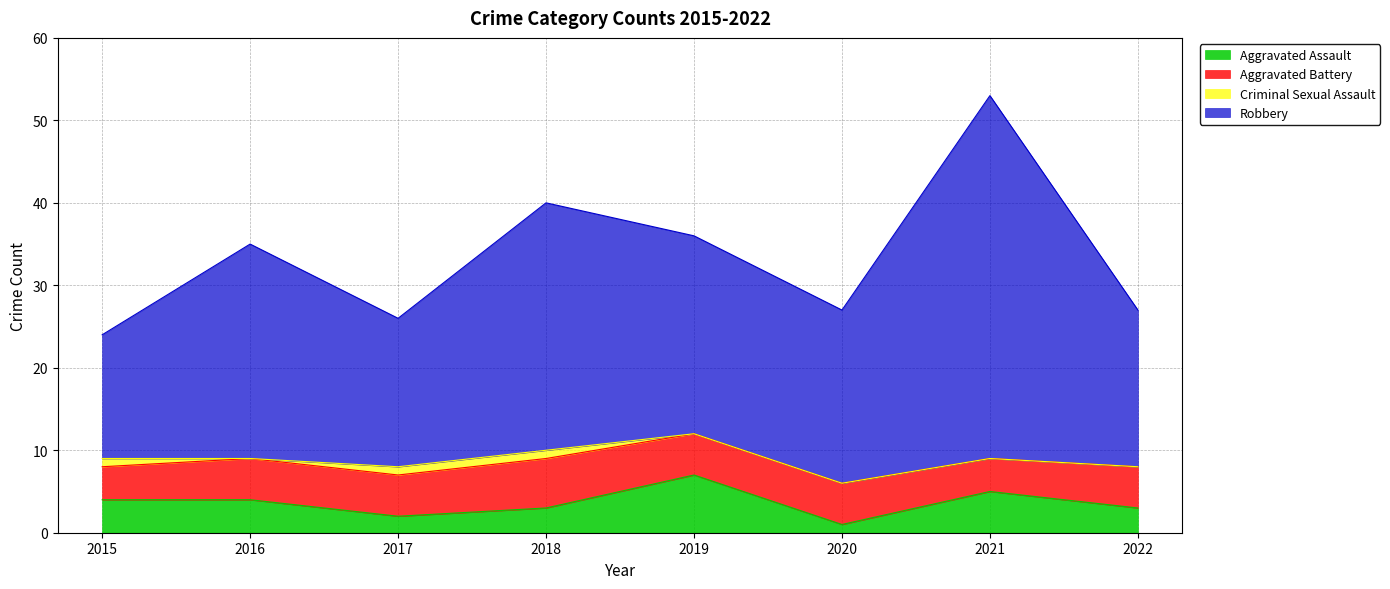

Where is Aggravated Assault nearest to the value 4?

2015